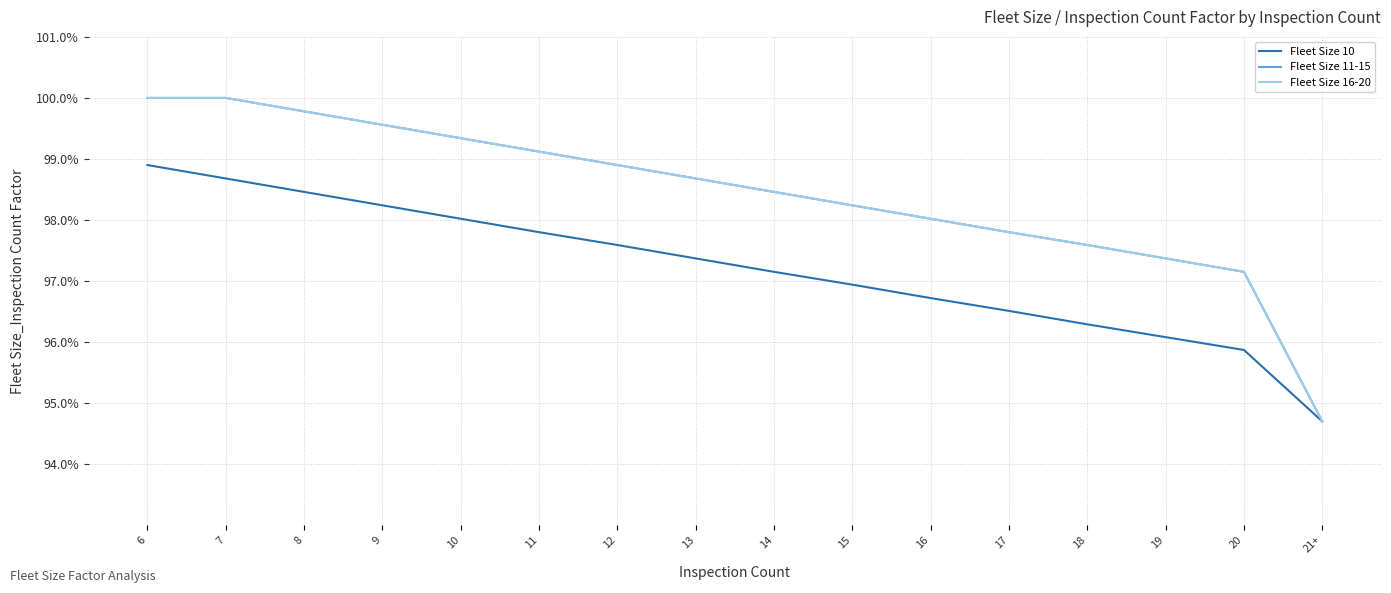

Does the chart have visible grid lines?

Yes